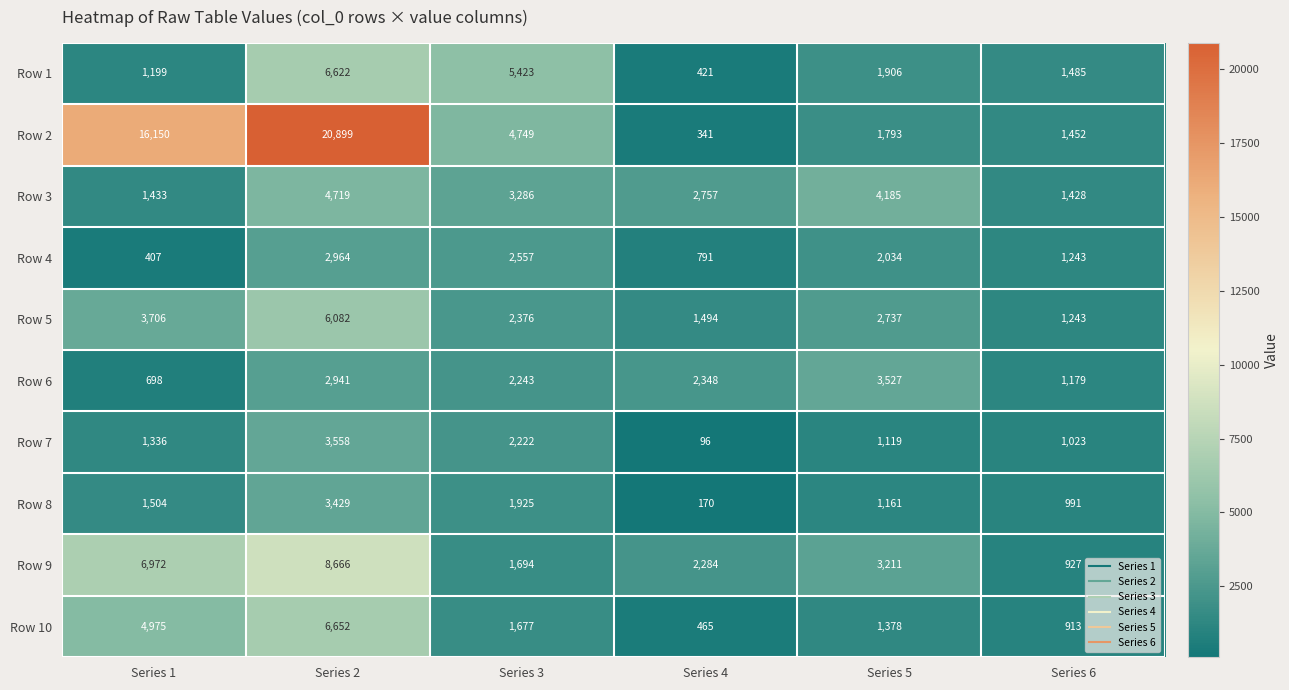

How many categories are shown in the chart?

6